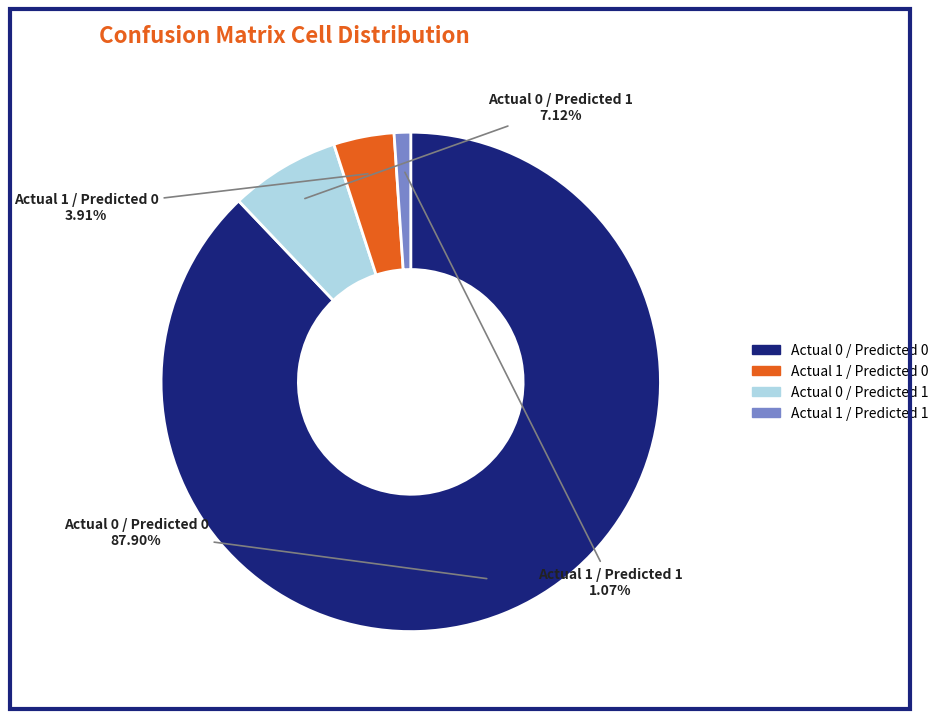

Is there a majority slice in this chart?

Yes